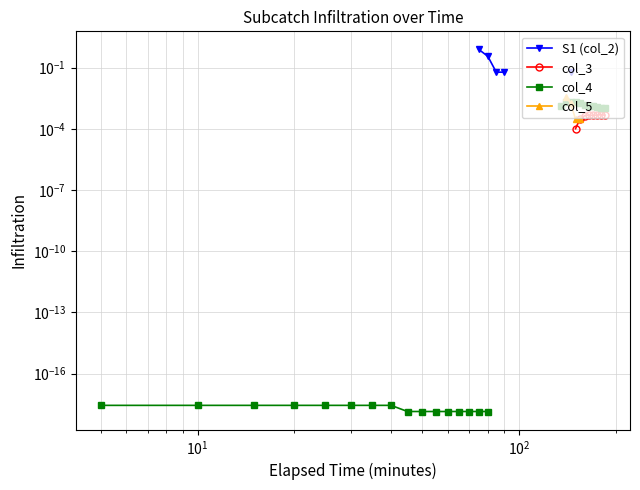

Does the chart display data point markers on the line(s)?

Yes